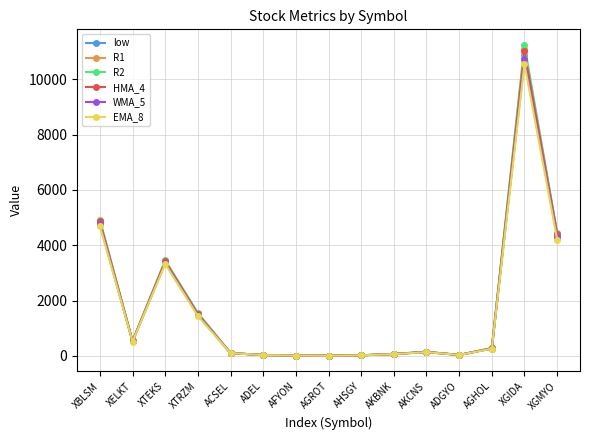

Count the number of data series in this chart.

6